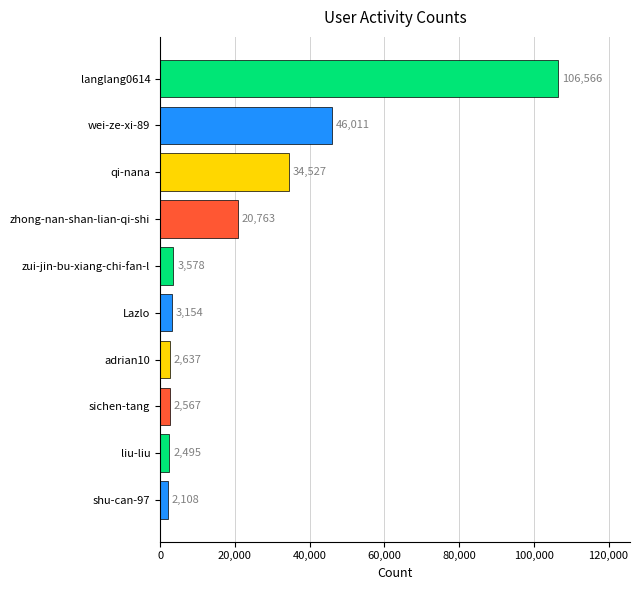

Which label corresponds to the largest value in the chart?

langlang0614